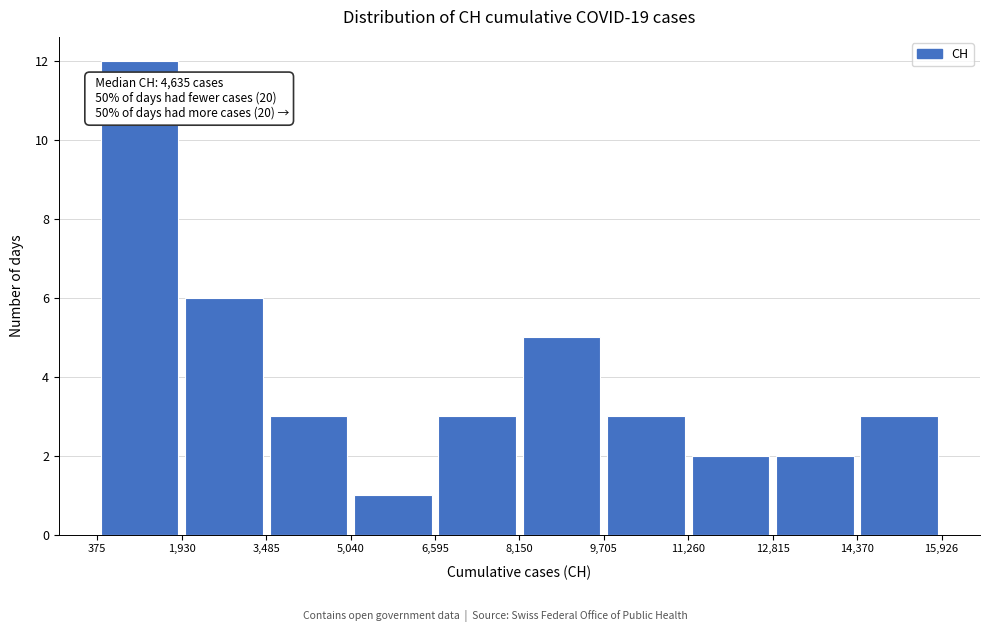

Over which range of the x-axis is the bar tallest?

375 to 1,930